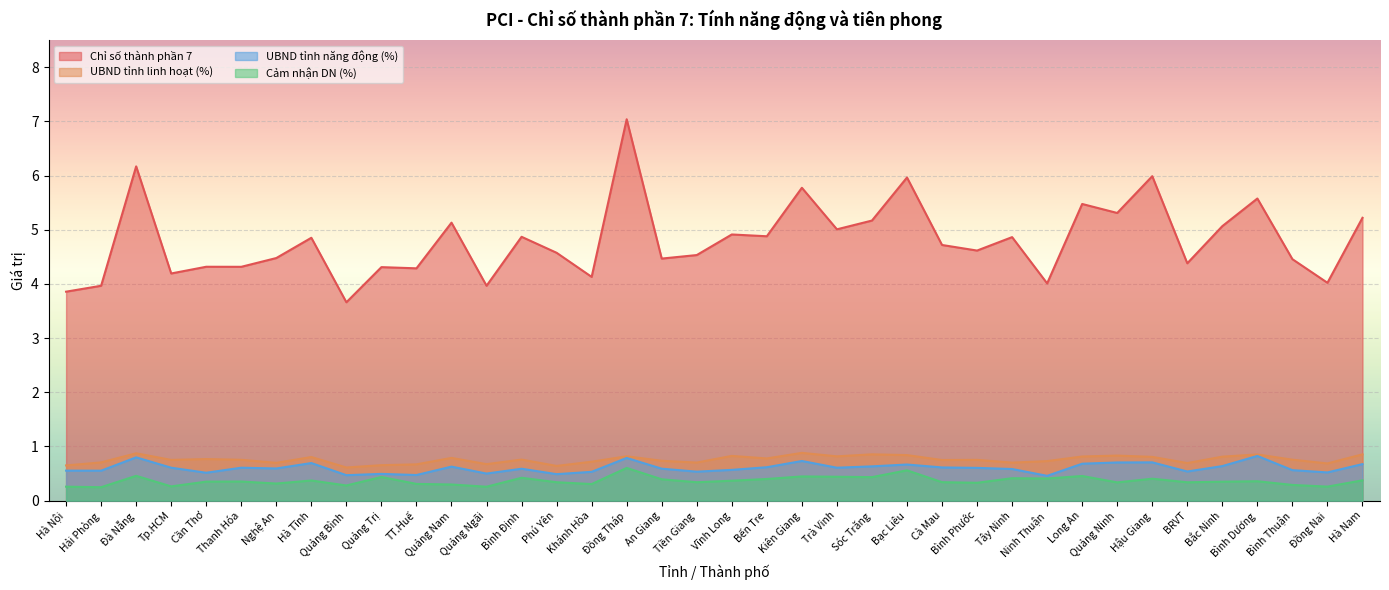

The Chỉ số thành phần 7 series shows 5.3 at Quảng Ninh. True or false?

True